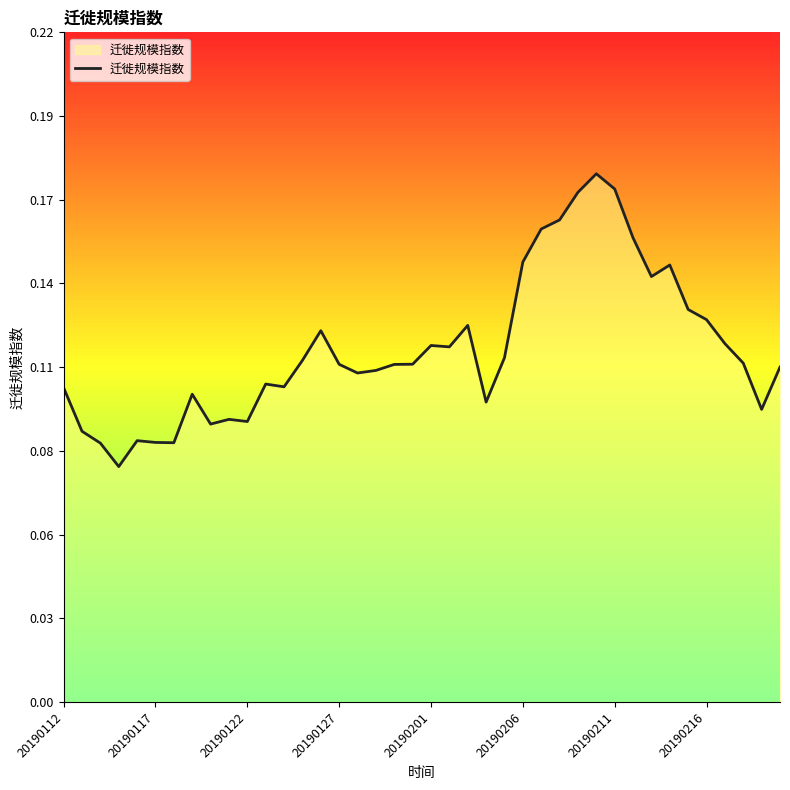

Does the chart display data point markers on the line(s)?

No